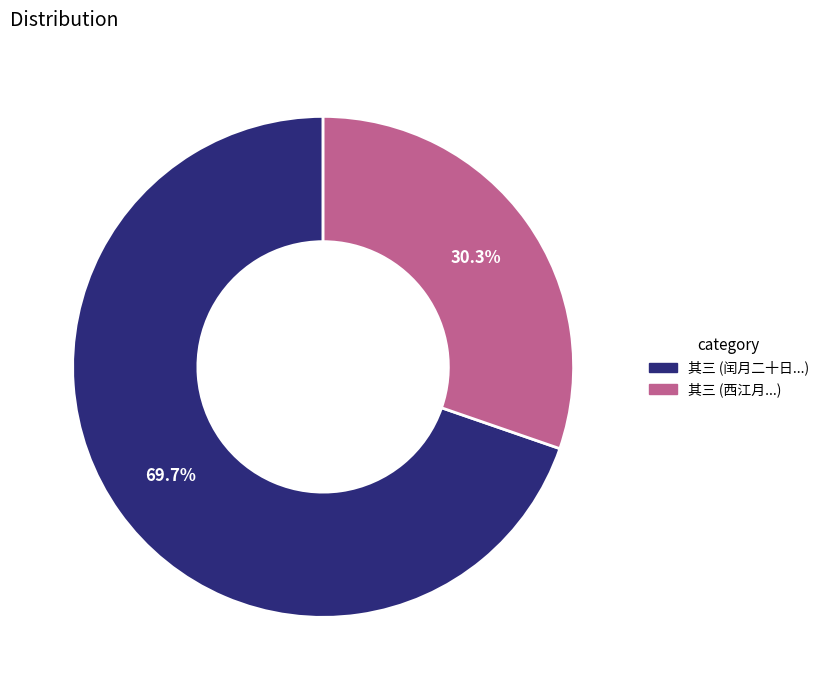

Does any single category account for the majority?

Yes